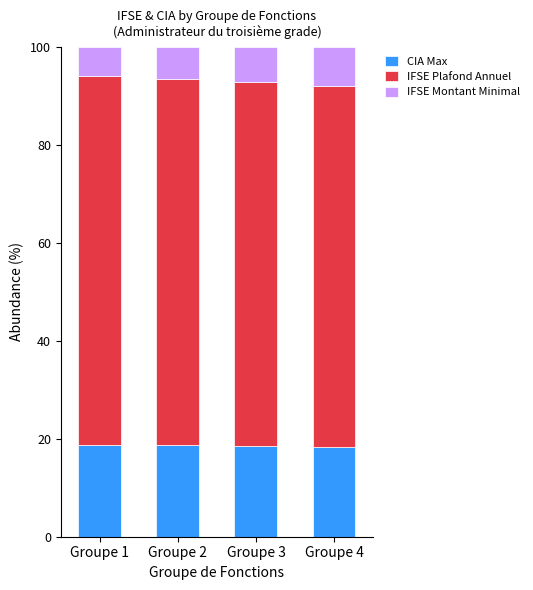

What is the sum of all CIA Max values?

74.5